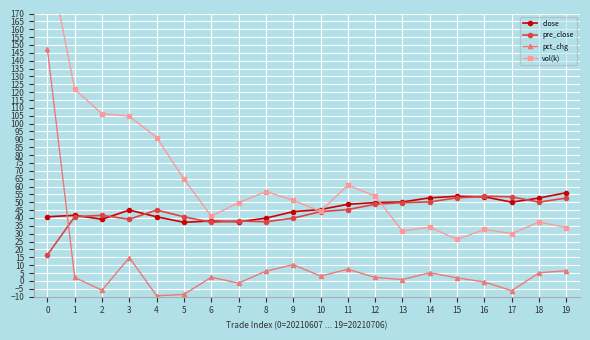

How many times do pct_chg and close cross each other?

1